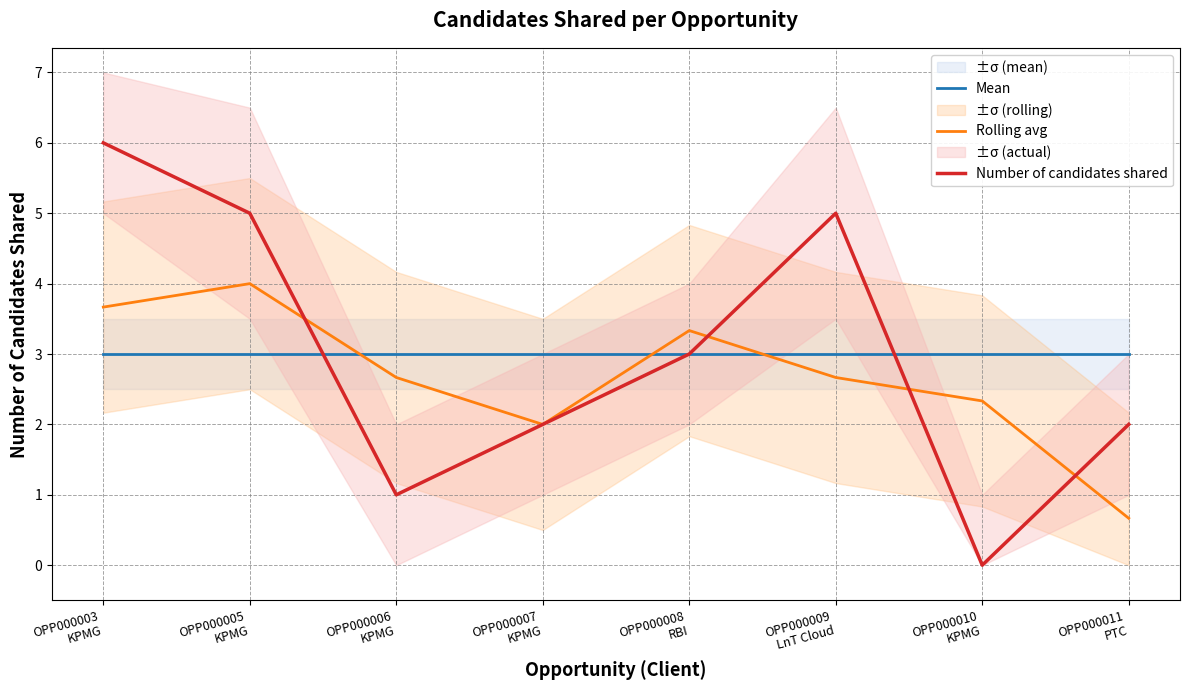

What is the sum of all Rolling avg values?

21.3